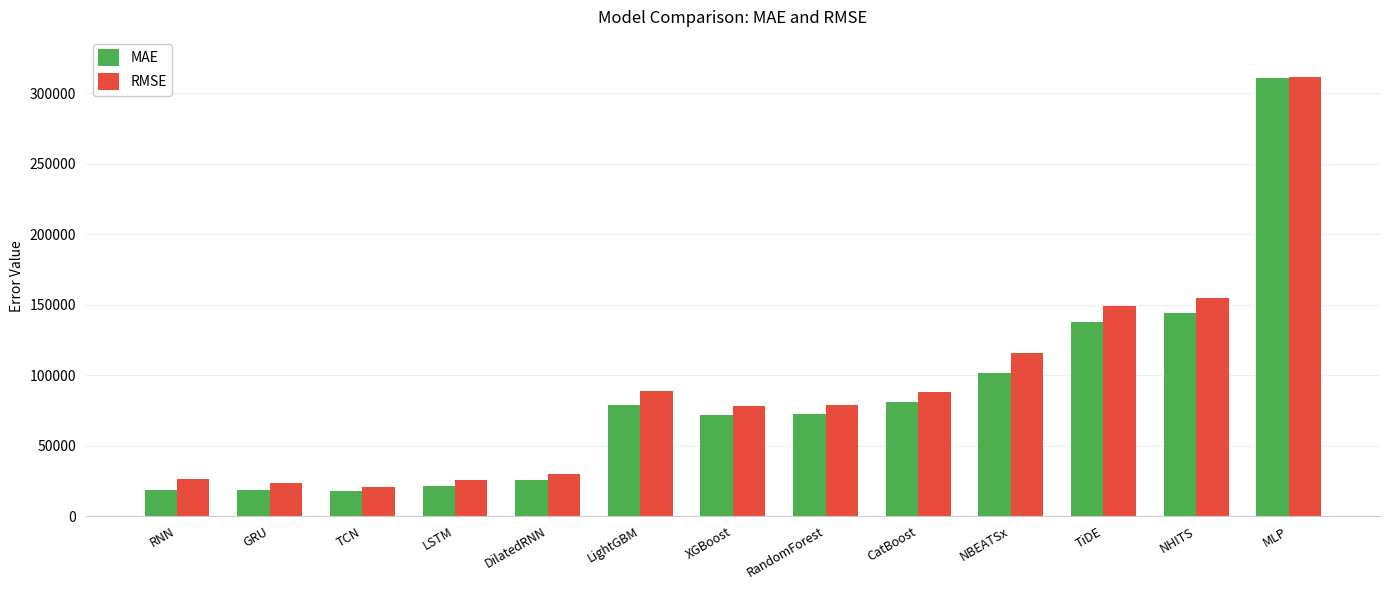

What is the maximum value for MAE?

310913.1